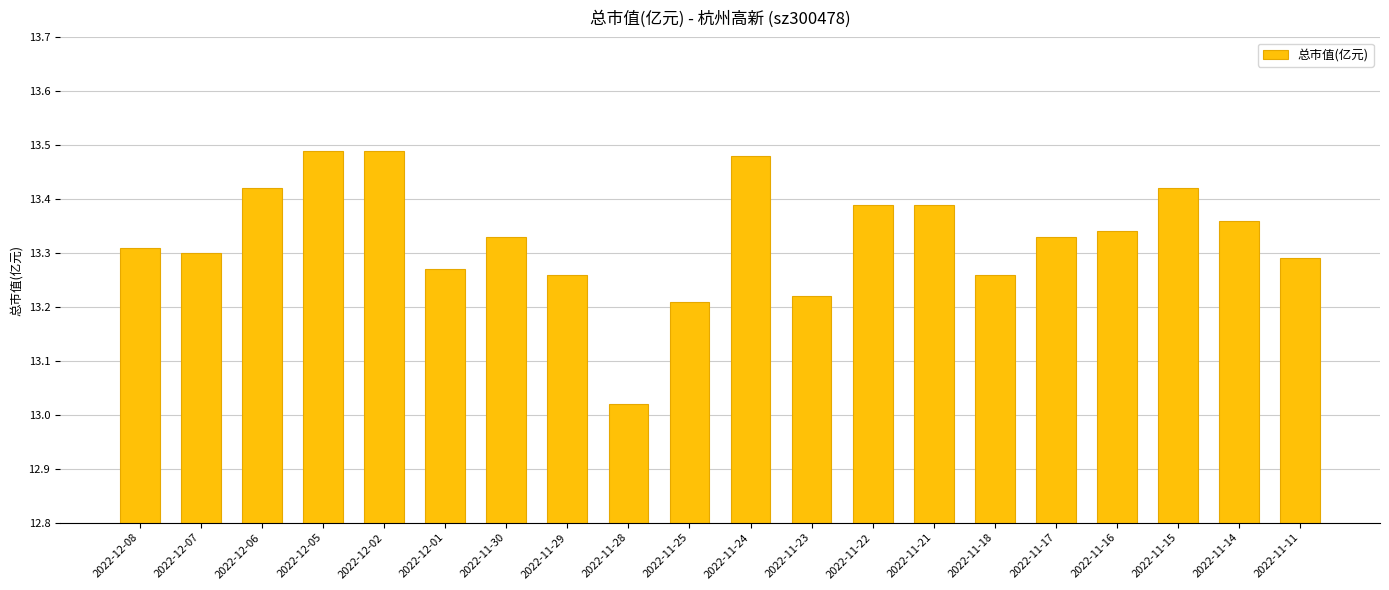

The value at 2022-12-05 is 5.2. True or false?

False